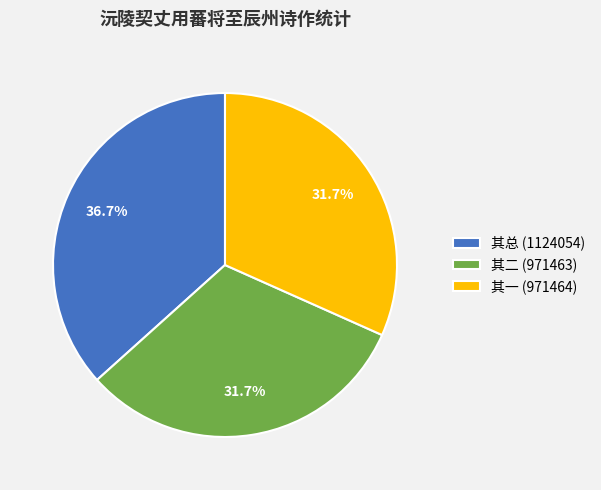

What is the largest slice in the pie chart?

其总 (1124054)